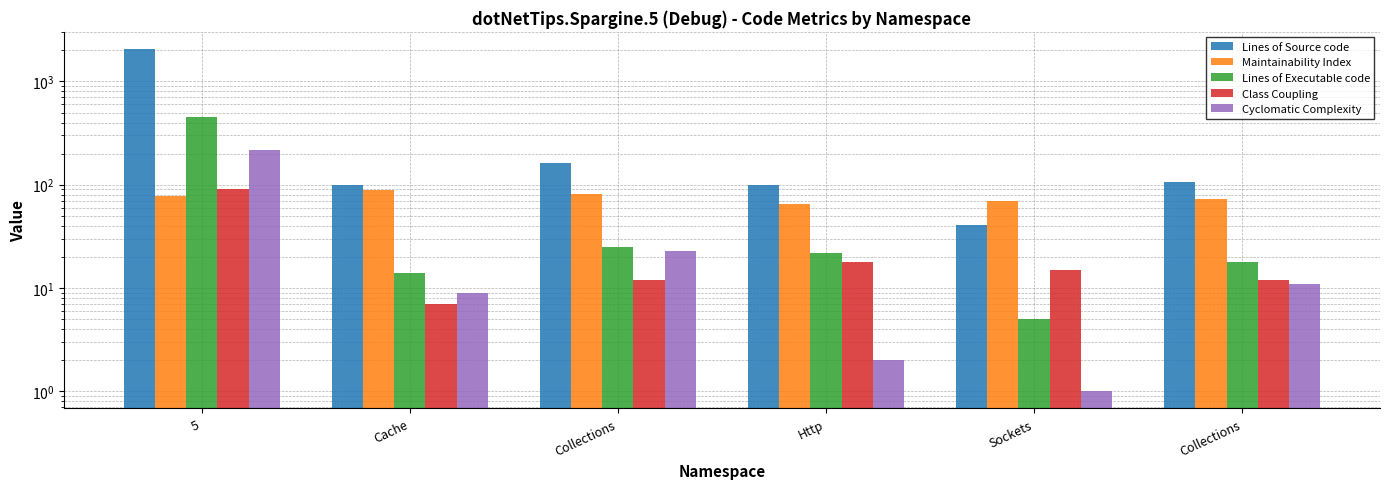

Reading right to left, extract all data points from this chart.

Lines of Source code: 107	41	99	161	100	2062
Maintainability Index: 72	70	65	81	89	77
Lines of Executable code: 18	5	22	25	14	449
Class Coupling: 12	15	18	12	7	91
Cyclomatic Complexity: 11	1	2	23	9	218